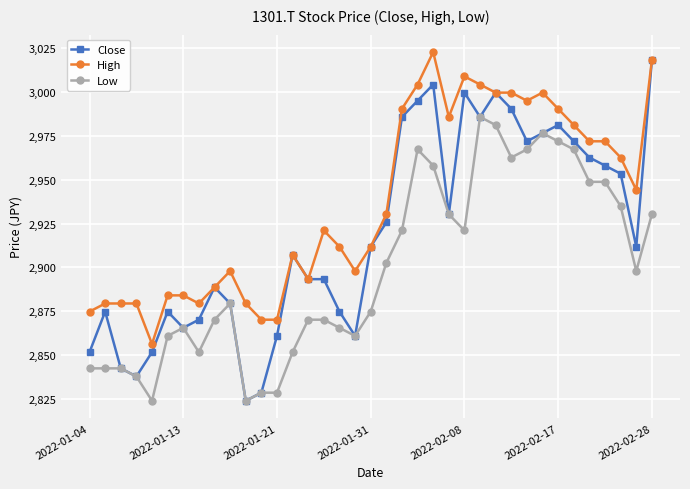

Rank the series by their average value, from lowest to highest.

Low, Close, High